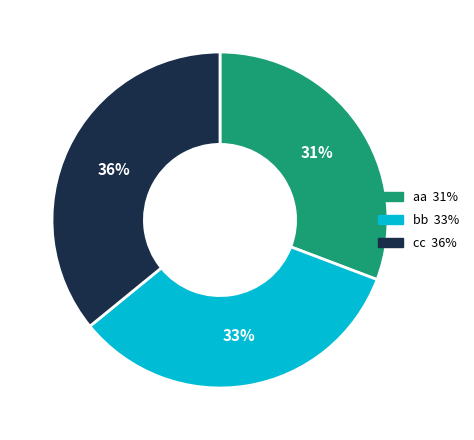

What is the ratio of the value at cc to the value at aa?

1.2